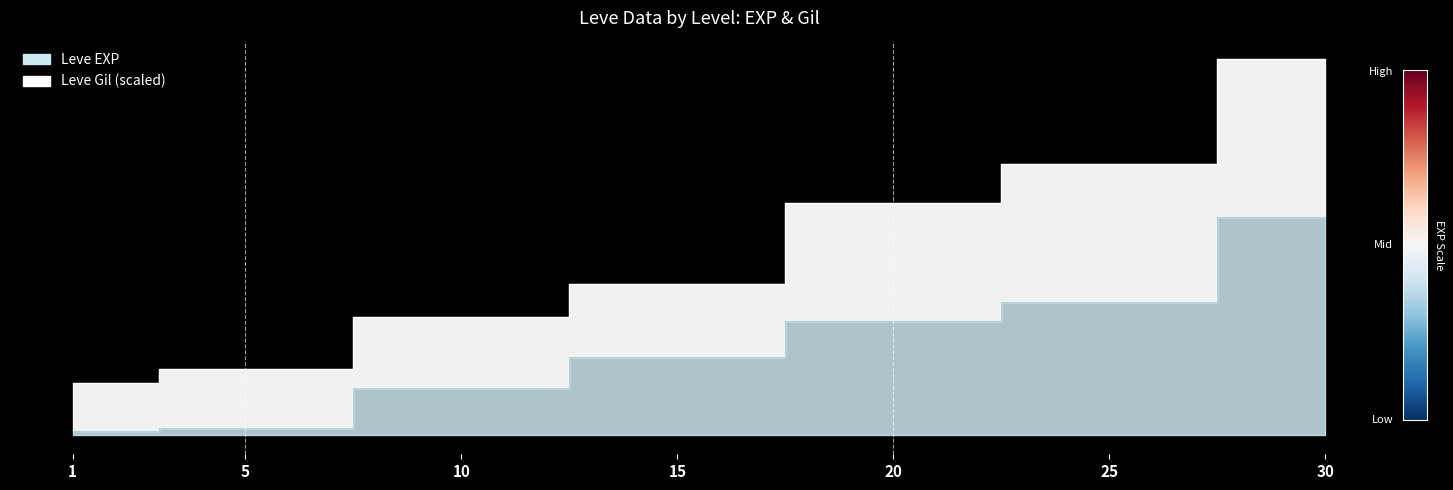

Rank the series by their average value, from lowest to highest.

Leve EXP, Leve Gil